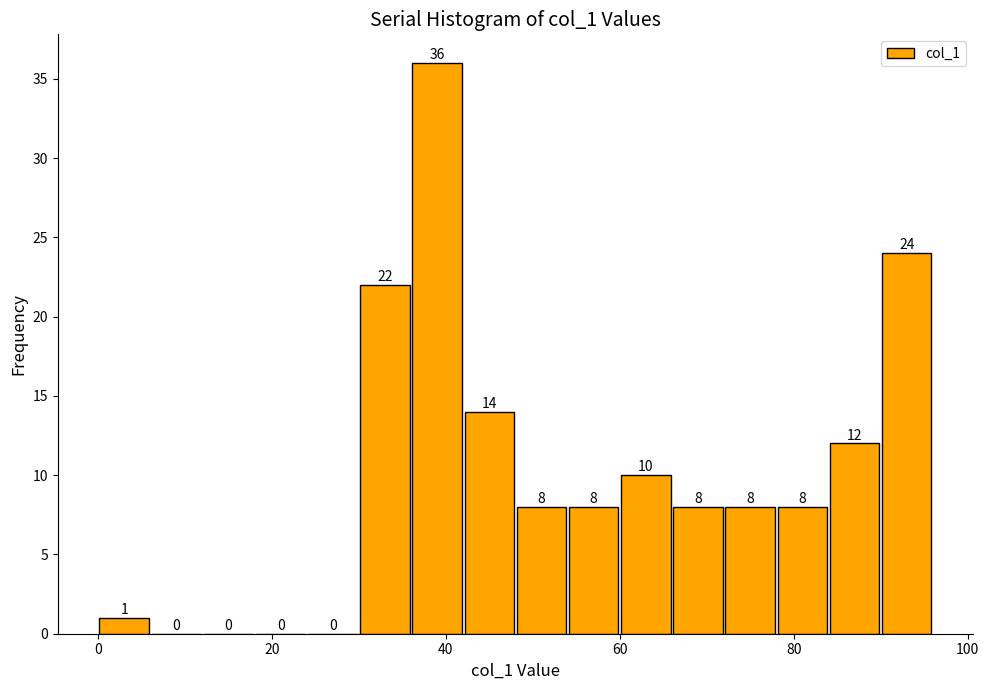

Read against the x-axis, roughly where is the centre of the tallest bar?

40